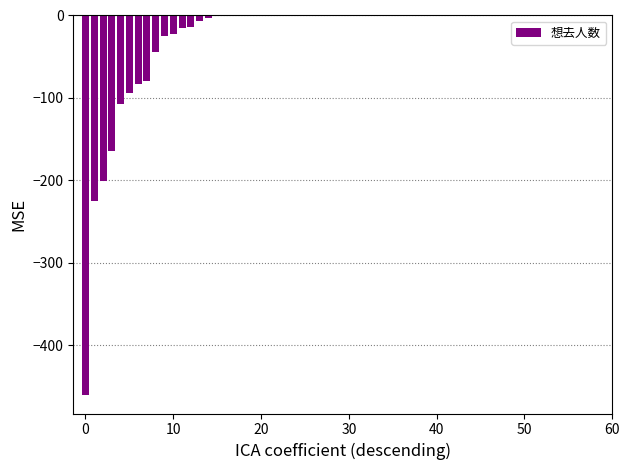

What is the sum of all values?

-1547